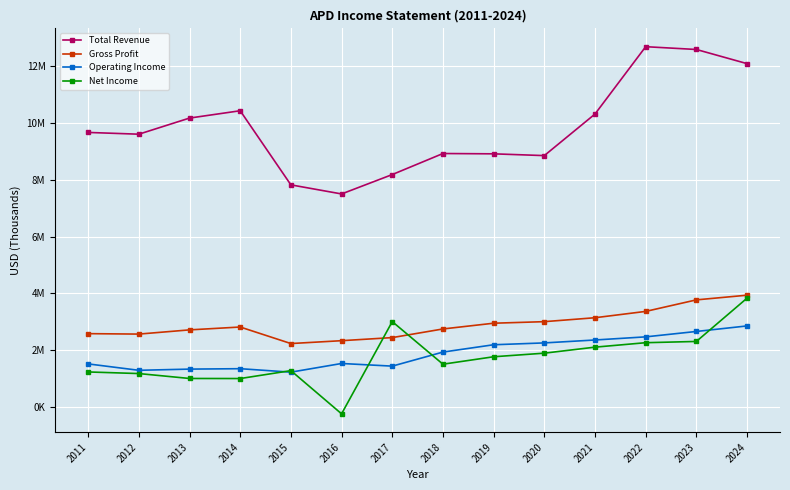

What are all the series names shown in the legend?

Total Revenue, Gross Profit, Operating Income, Net Income